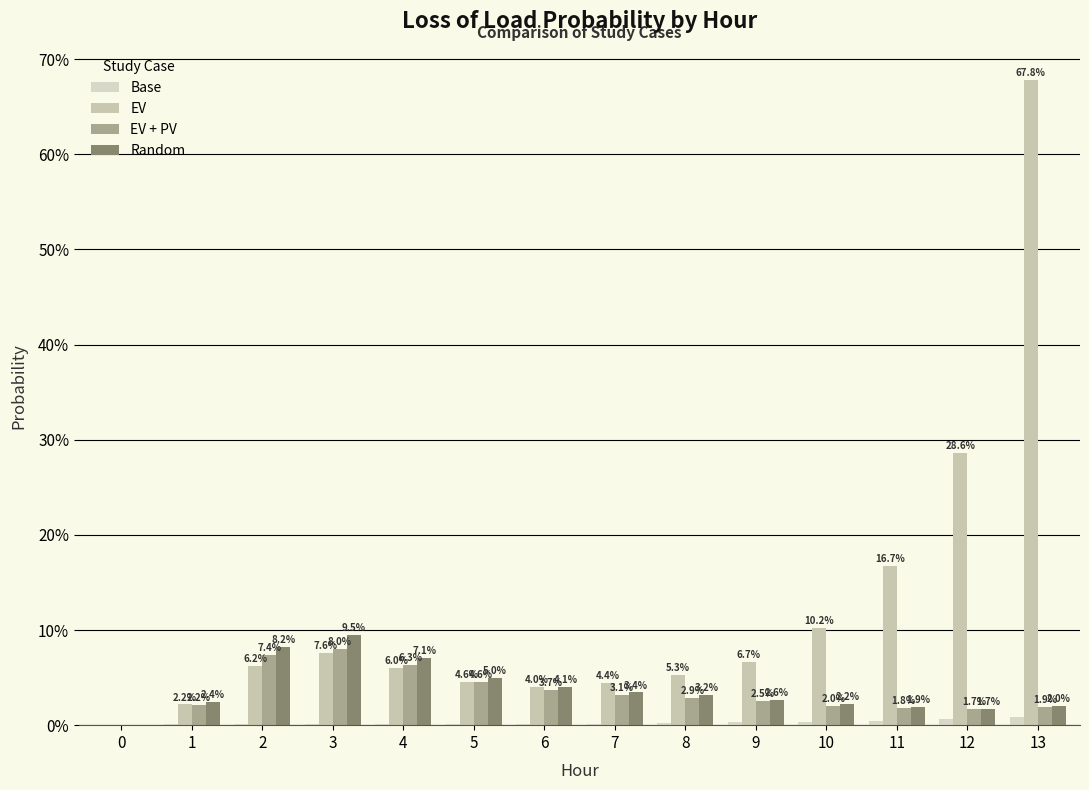

What is the difference between the highest and lowest values at 10?

0.1